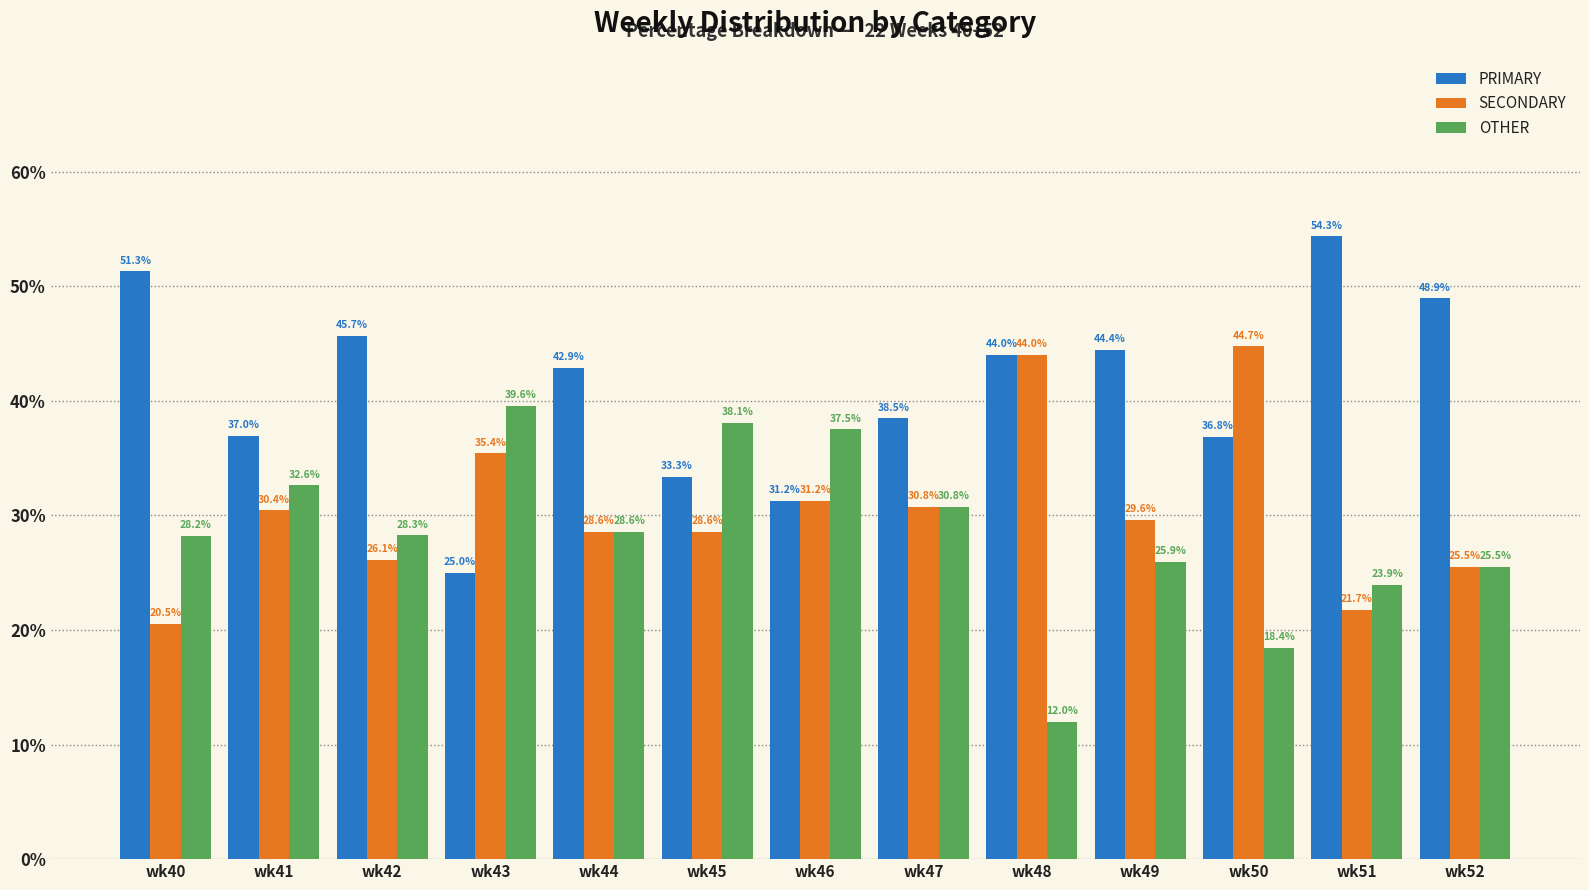

What is the difference between the maximum and minimum values in the SECONDARY series?

24.2